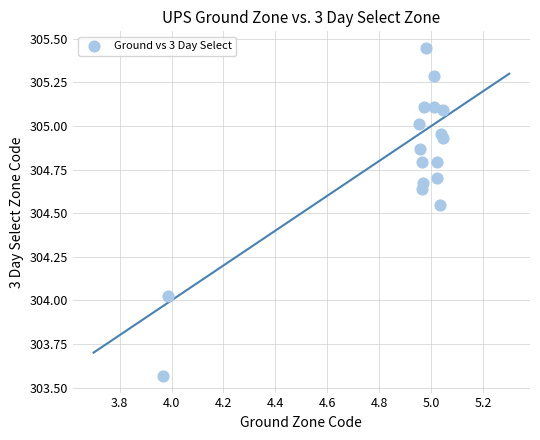

What is the range of Y values (max minus min)?

1.9